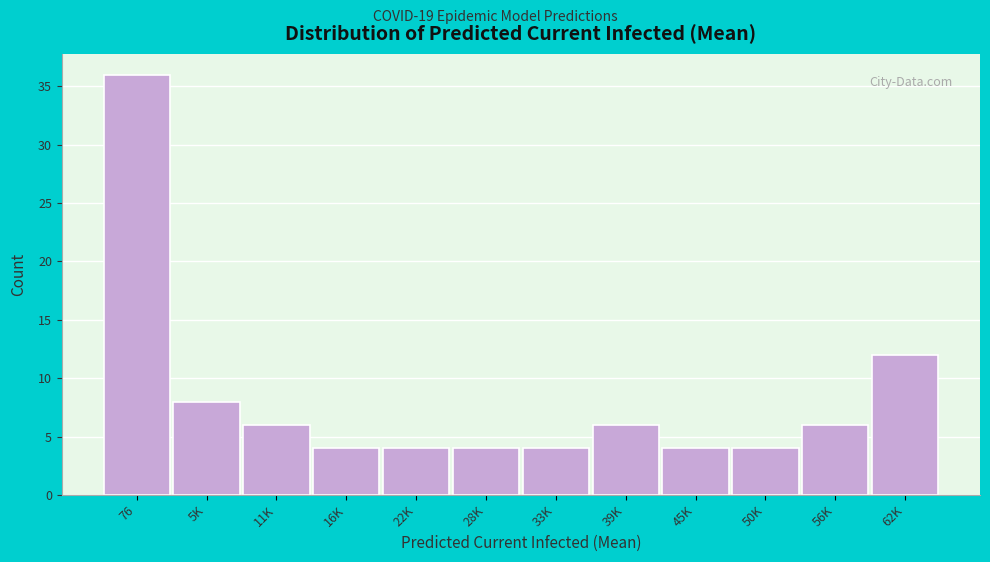

Reading right to left, extract all data points from this chart.

12	6	4	4	6	4	4	4	4	6	8	36